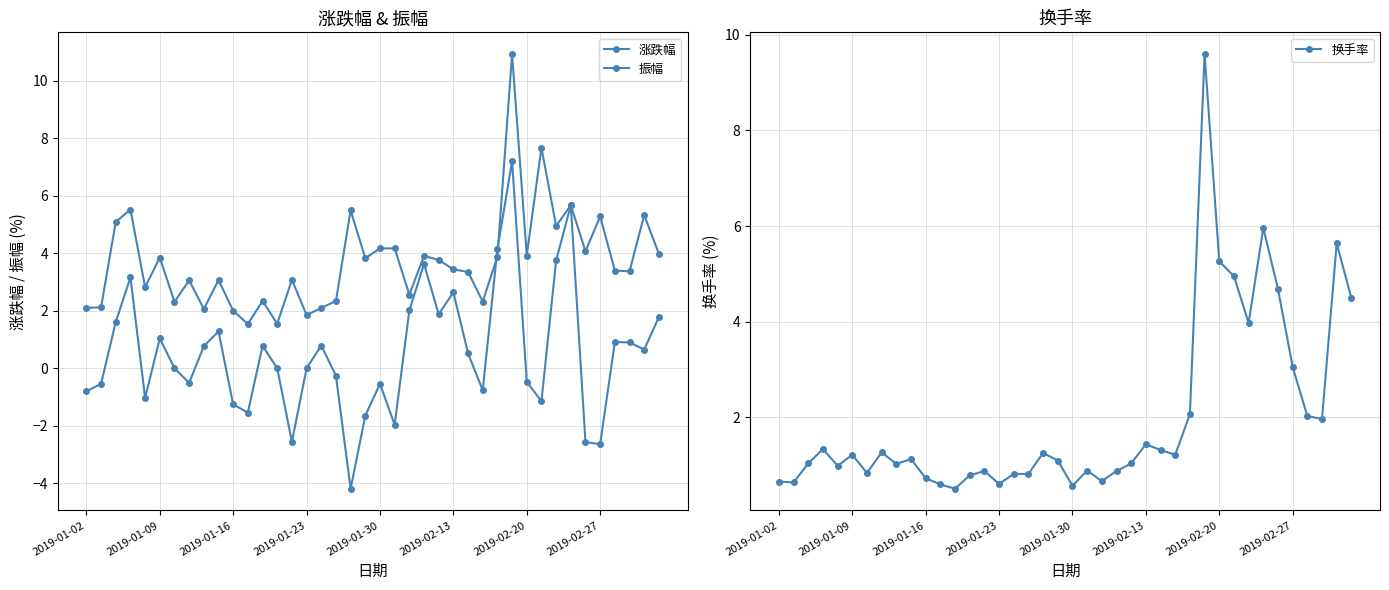

How many times do 振幅 and 涨跌幅 cross each other?

2